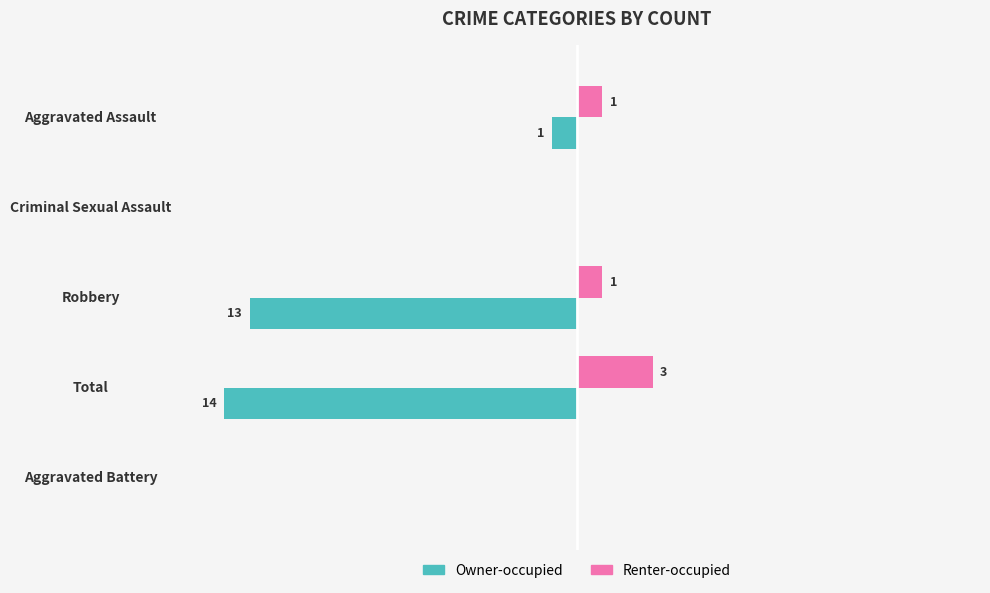

Which series has the largest total across all categories?

Renter-occupied